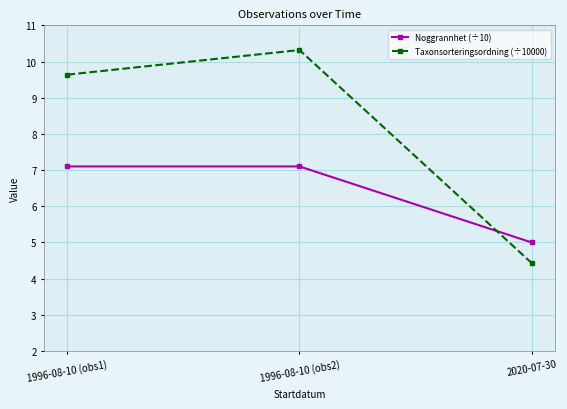

What is the sum of all Noggrannhet (÷10) values?

19.2